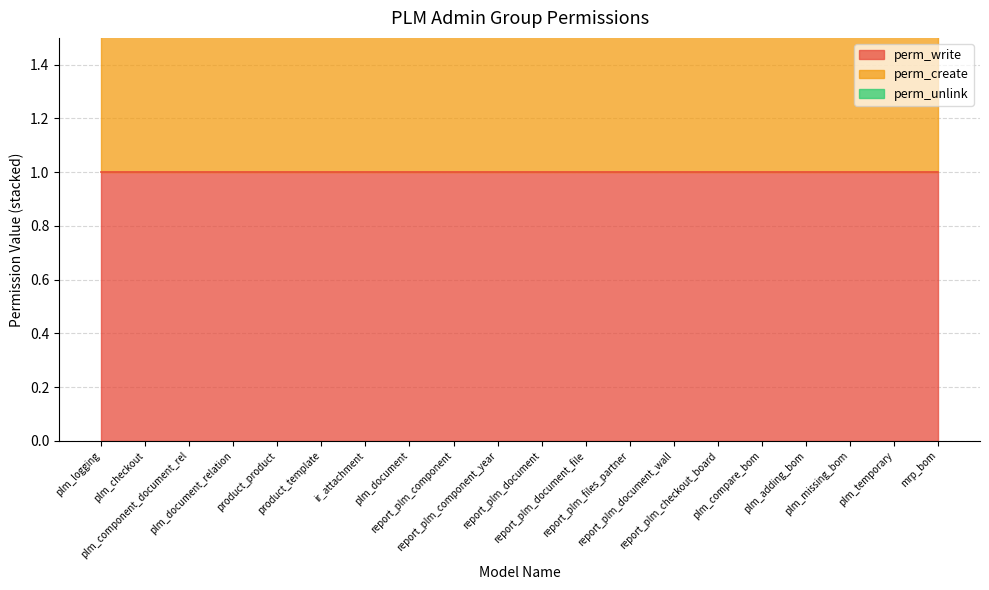

True or false: perm_write has more than 0 points higher than both neighbors.

False